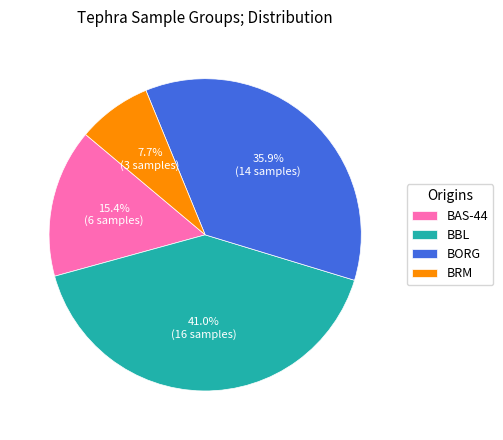

The BORG slice represents 26% of the pie. True or false?

False